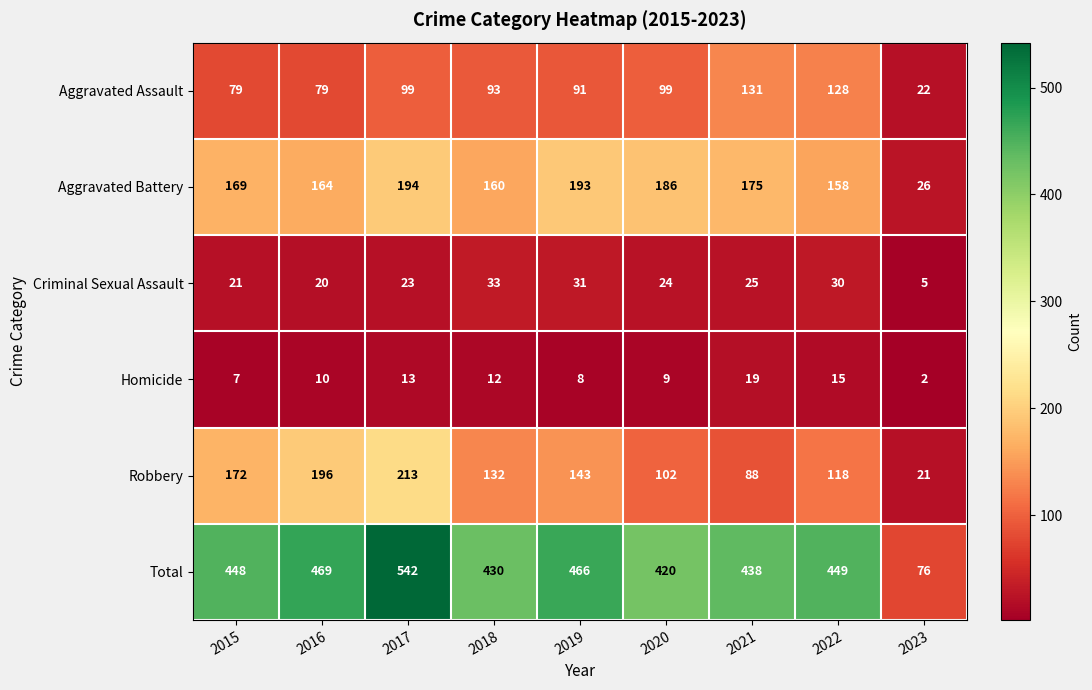

What is the approximate value of Criminal Sexual Assault at 2021, to the nearest 5?

25